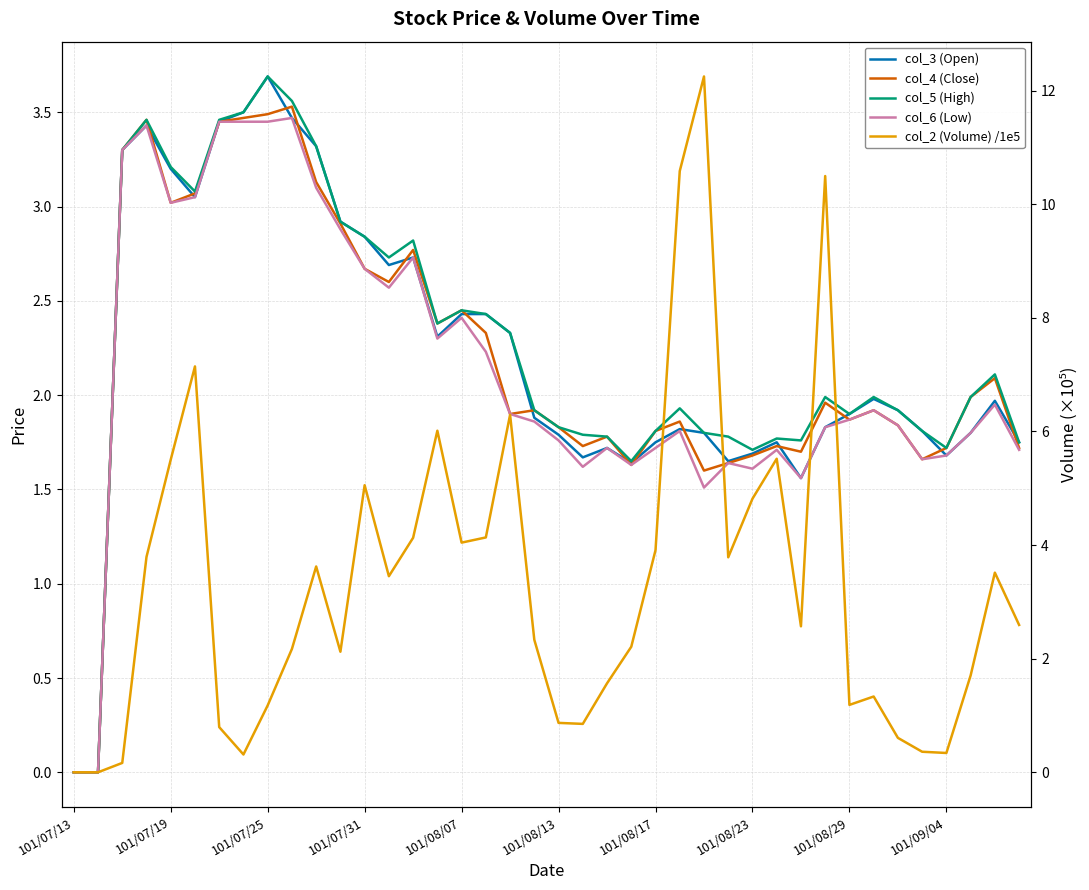

True or false: col_6 (Low) has a value of 1.8 at 25.

True